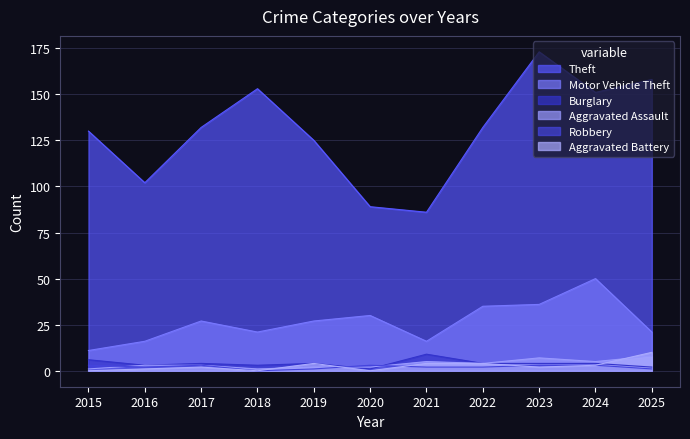

How many distinct data groups are displayed?

6